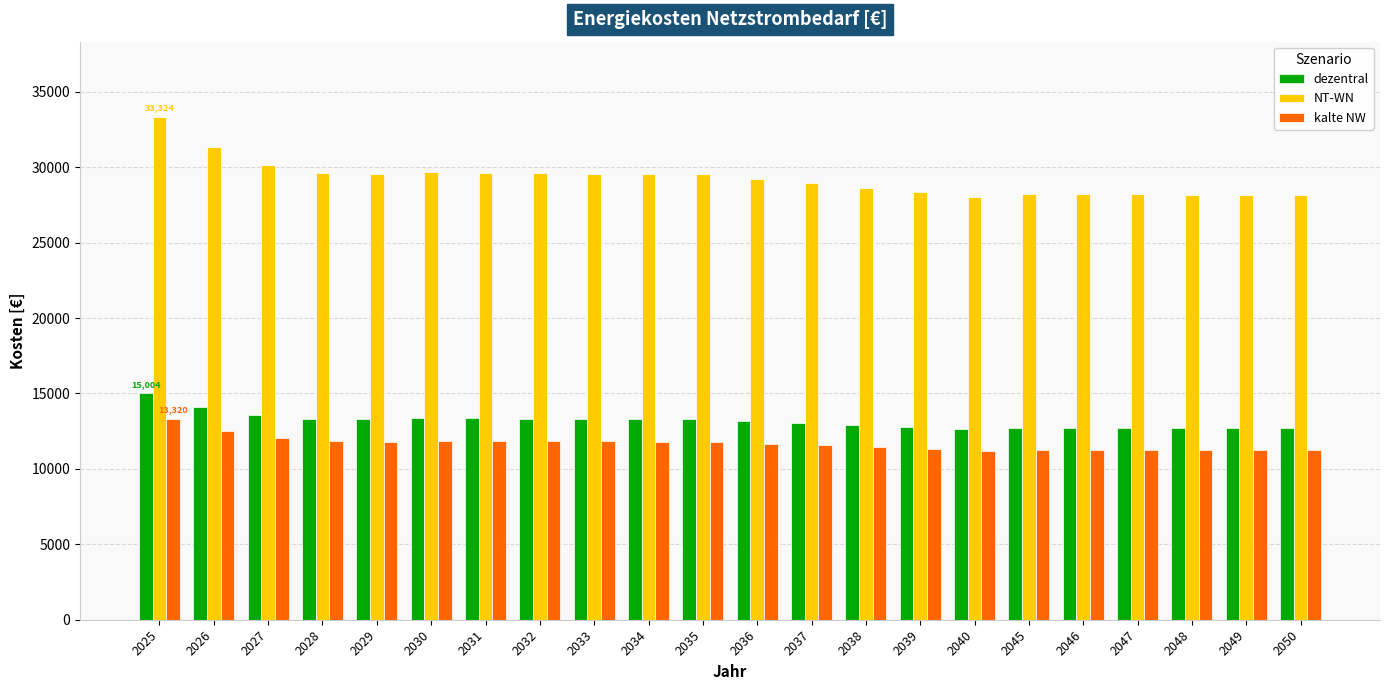

What is the difference between the highest and lowest values at 2049?

16916.1